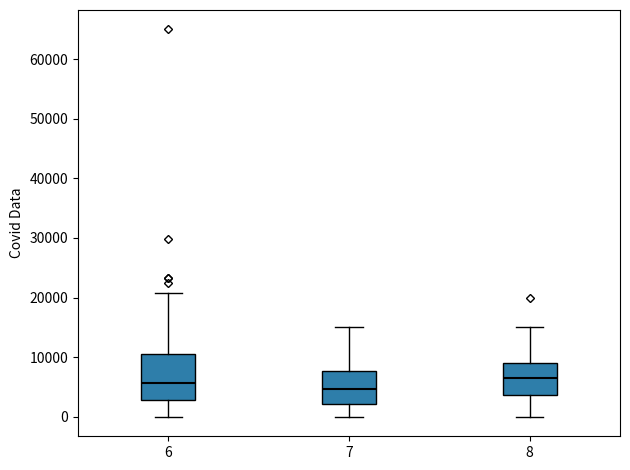

Where does the upper whisker of the box at x = 8 end on the y-axis? The values are not printed on the chart, so give them approximately, as read against the axis.

15000